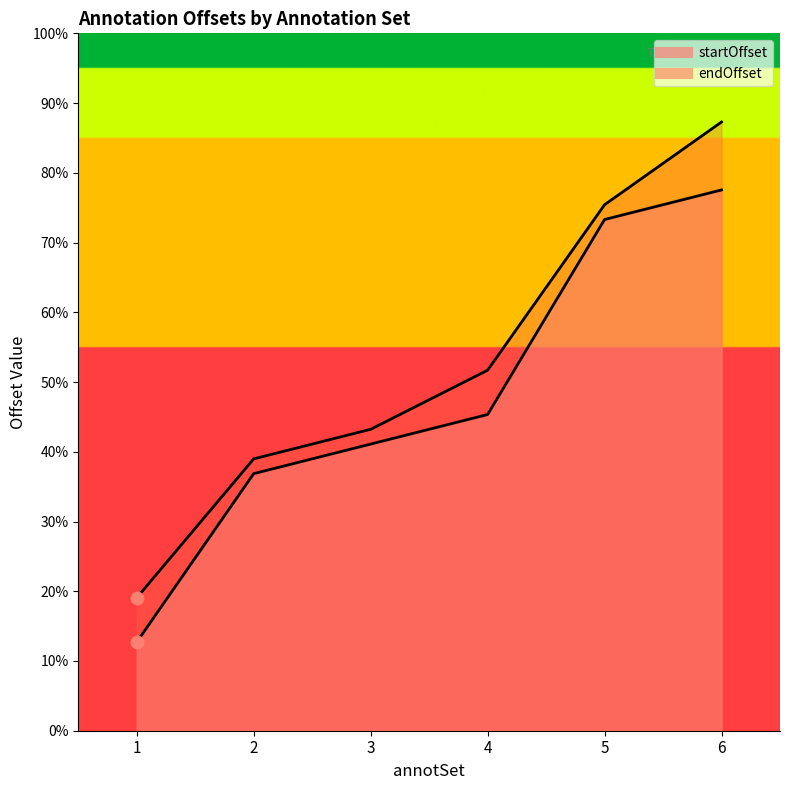

At which category is the sum across all series the highest?

6